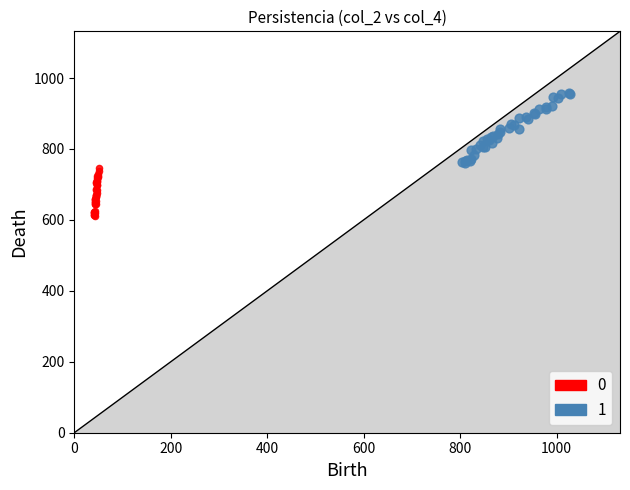

What are all the series names shown in the legend?

0, 1